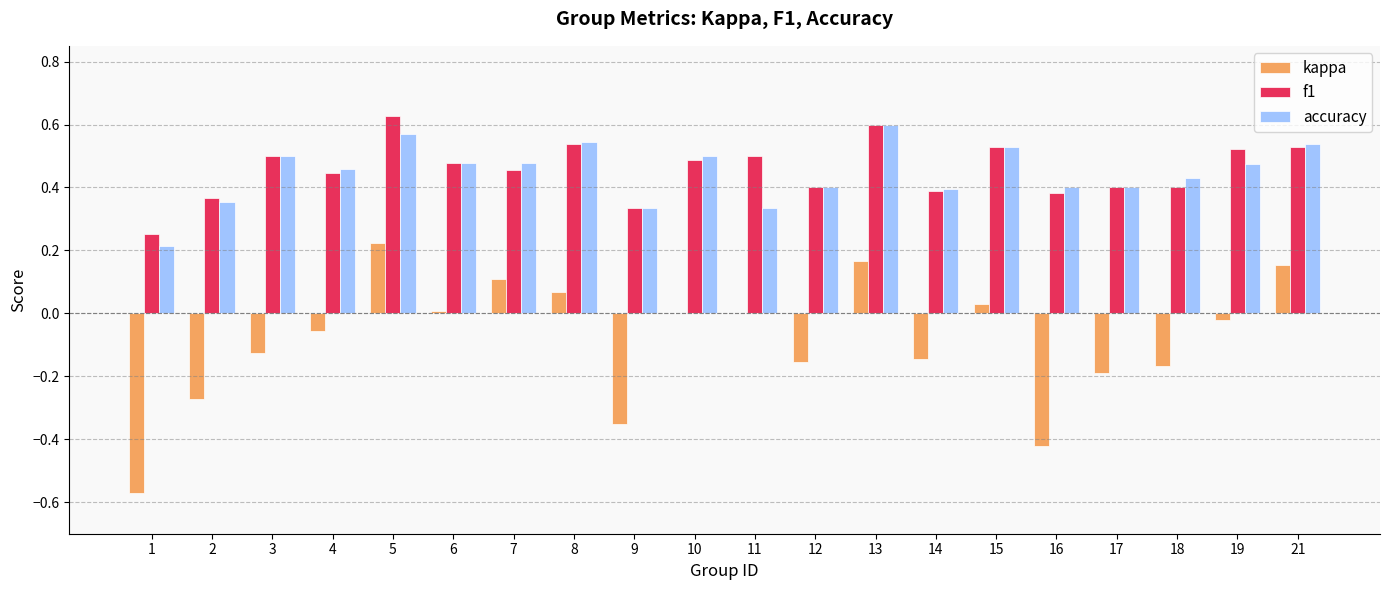

What is the sum of all kappa values?

-1.7